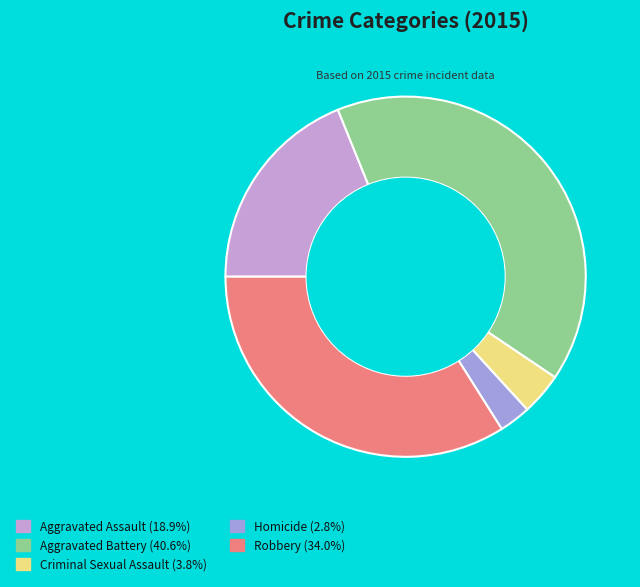

What is the ratio of the value at Robbery (34.0%) to the value at Aggravated Assault (18.9%)?

1.8